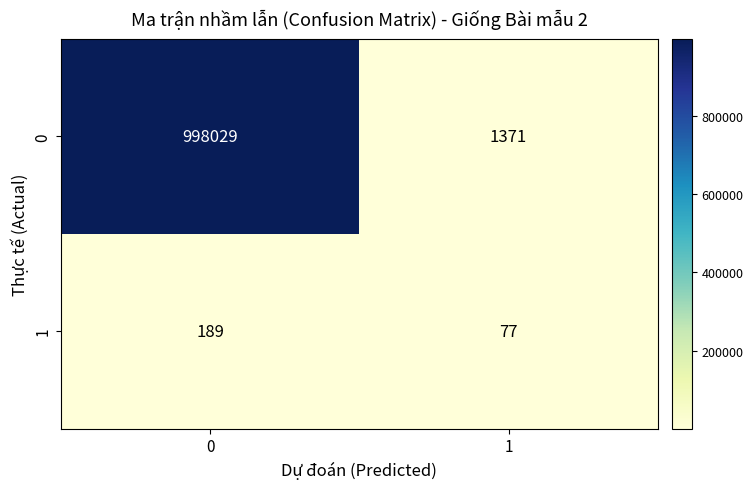

Rank the series at 1 from lowest to highest value.

1, 0